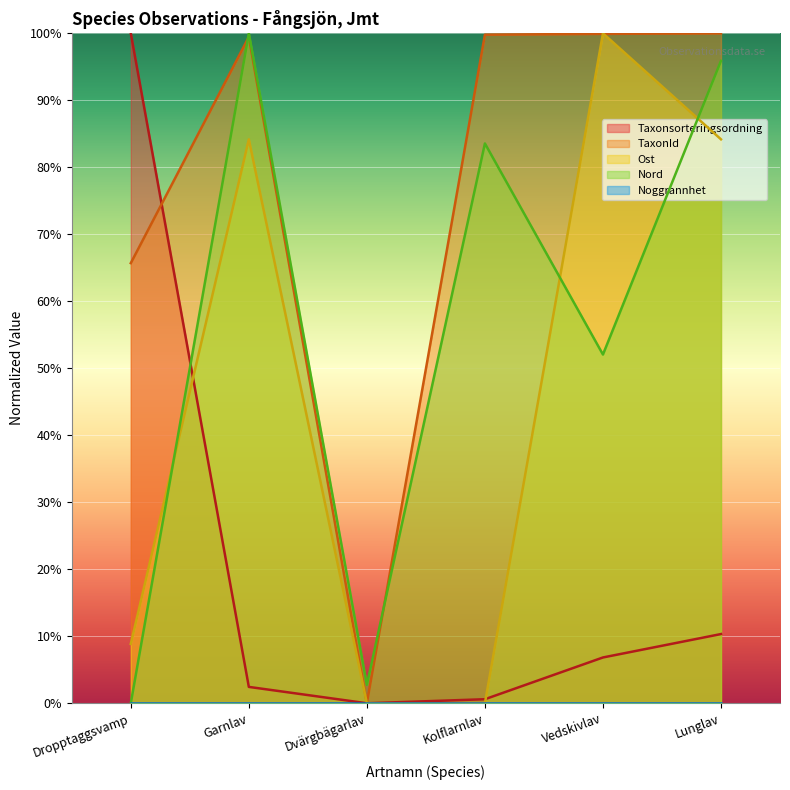

Which category has the highest value in the Ost series?

Vedskivlav